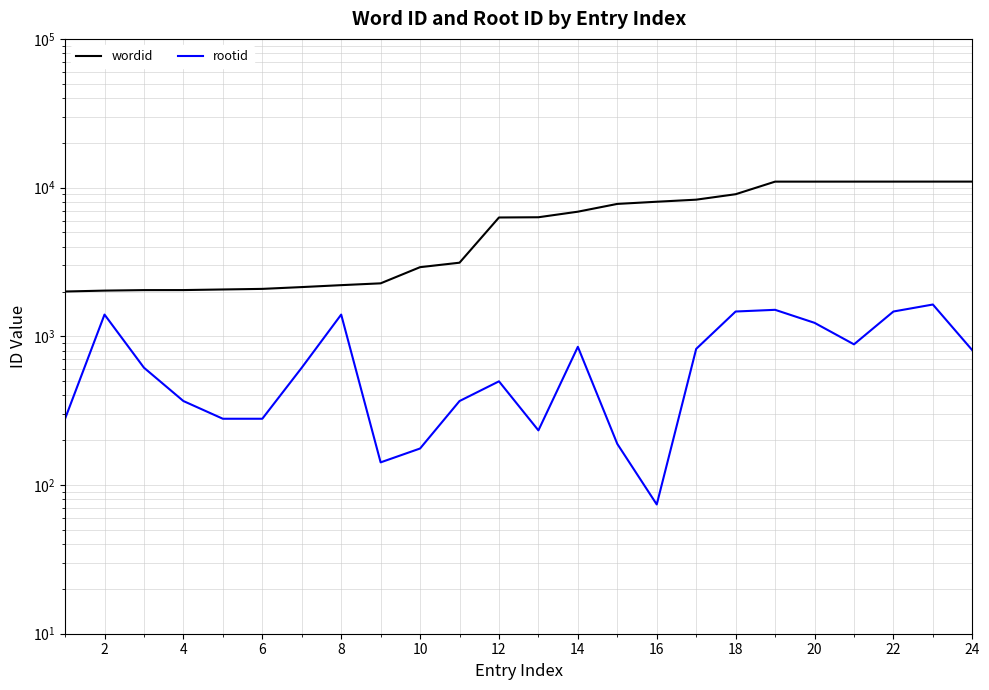

How many lines are shown in the chart?

2